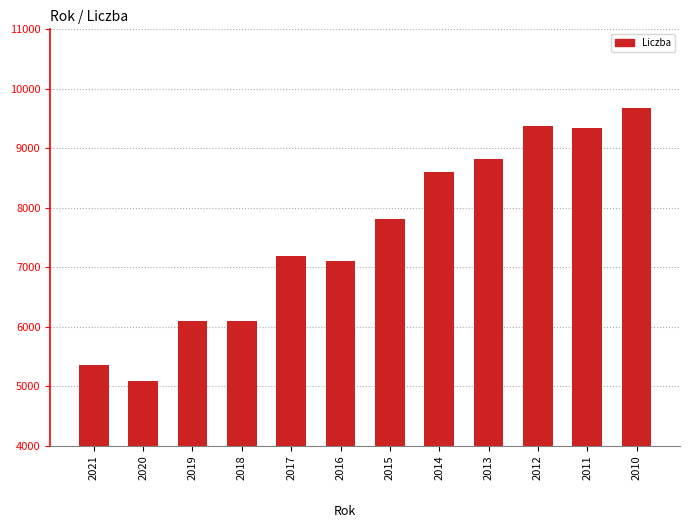

The chart shows a value of 13186 at 2012. True or false?

False